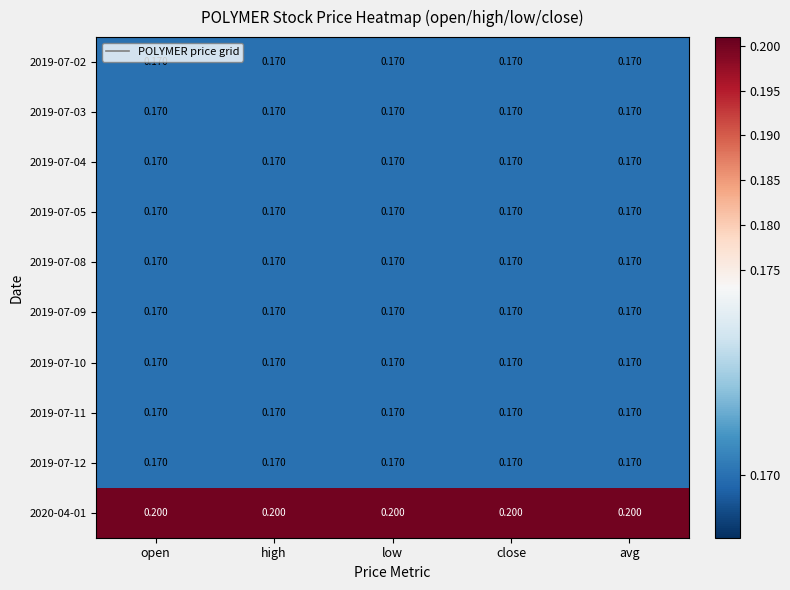

How many data points does each series have?

5